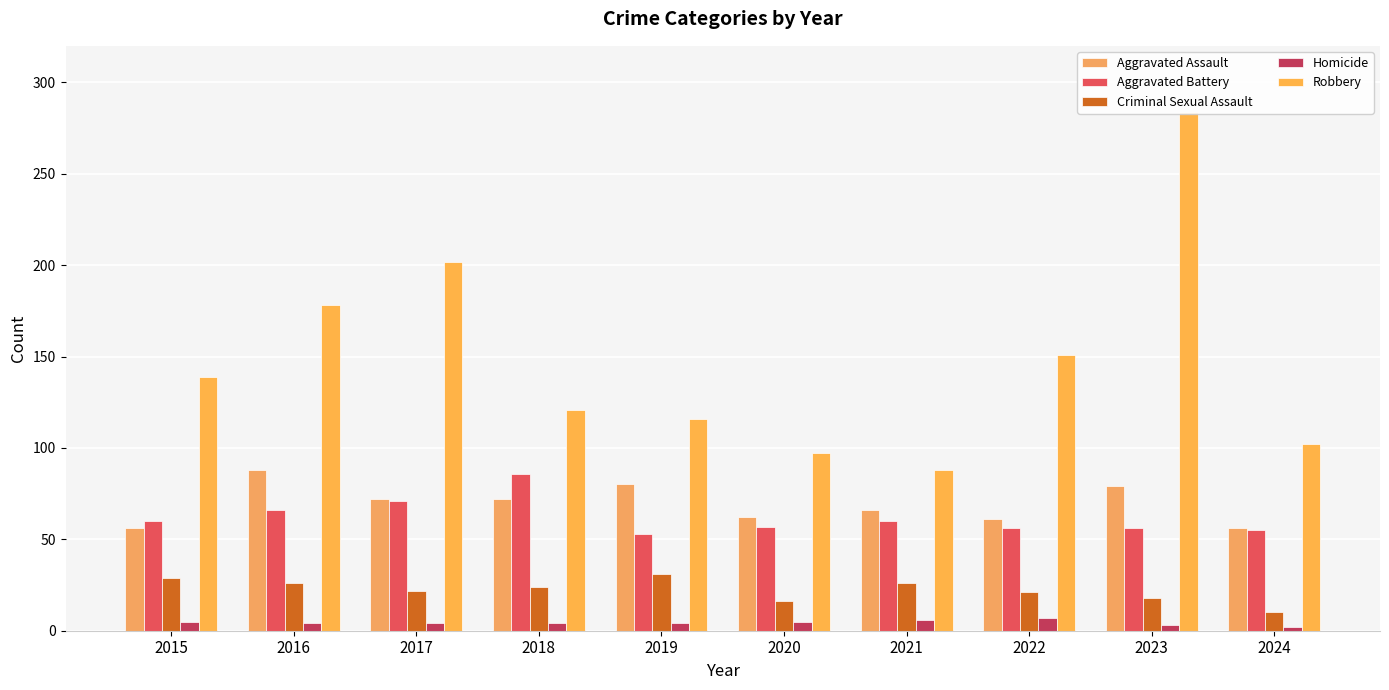

List the labels in order of Aggravated Battery value, smallest first.

2019, 2024, 2022, 2023, 2020, 2015, 2021, 2016, 2017, 2018